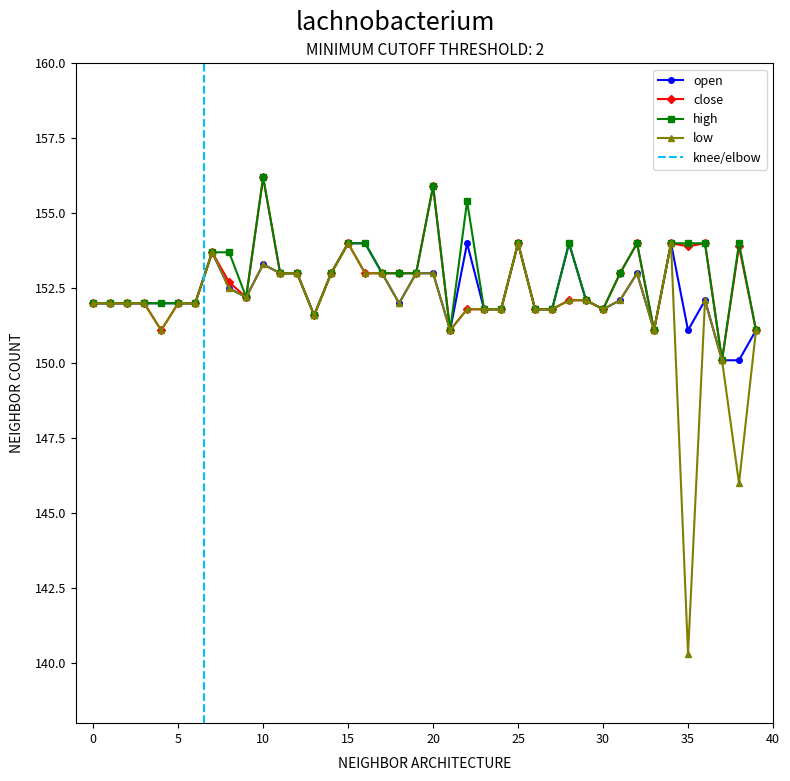

Which series changed the most between 14 and 16?

open